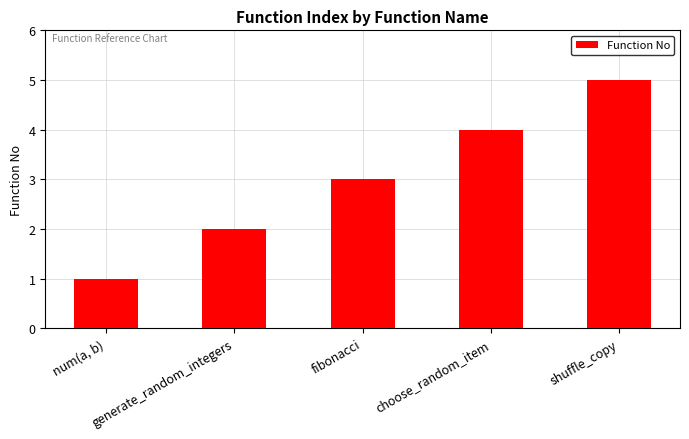

What position from the right is generate_random_integers?

4